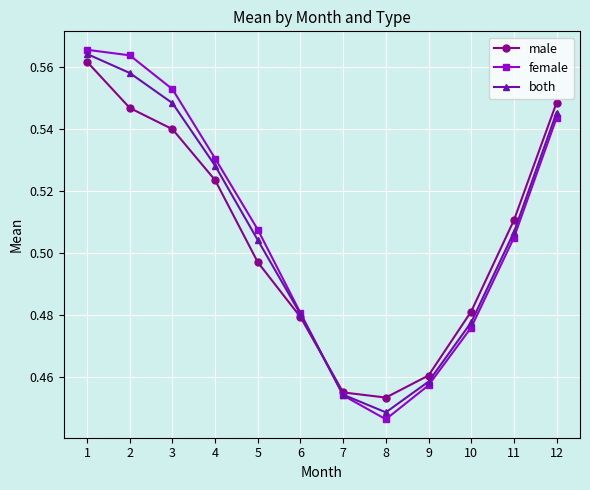

True or false: male and both intersect in this chart.

True